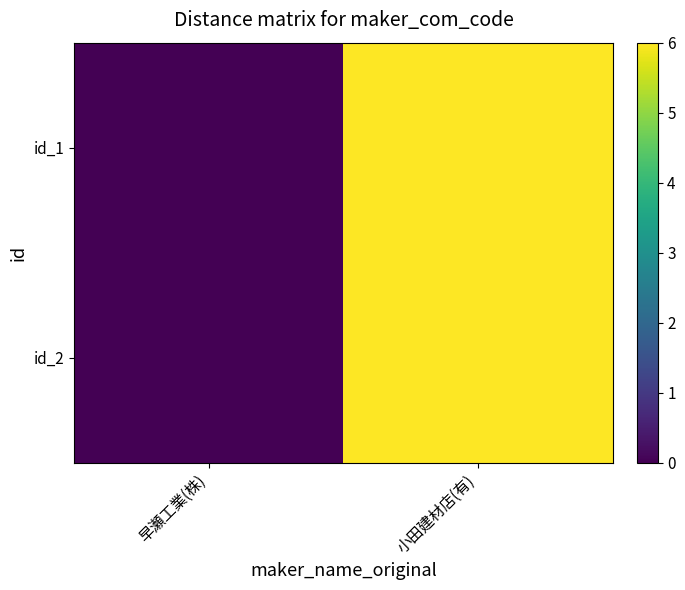

Reading left to right, list all the values displayed in this chart.

id_1: 早瀬工業(株)=0	小田建材店(有)=6
id_2: 早瀬工業(株)=0	小田建材店(有)=6